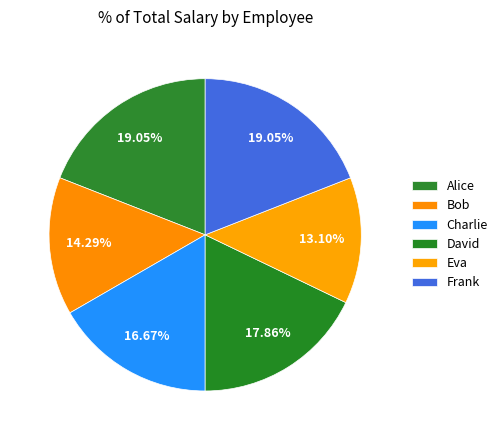

How many segments does this pie chart have?

6